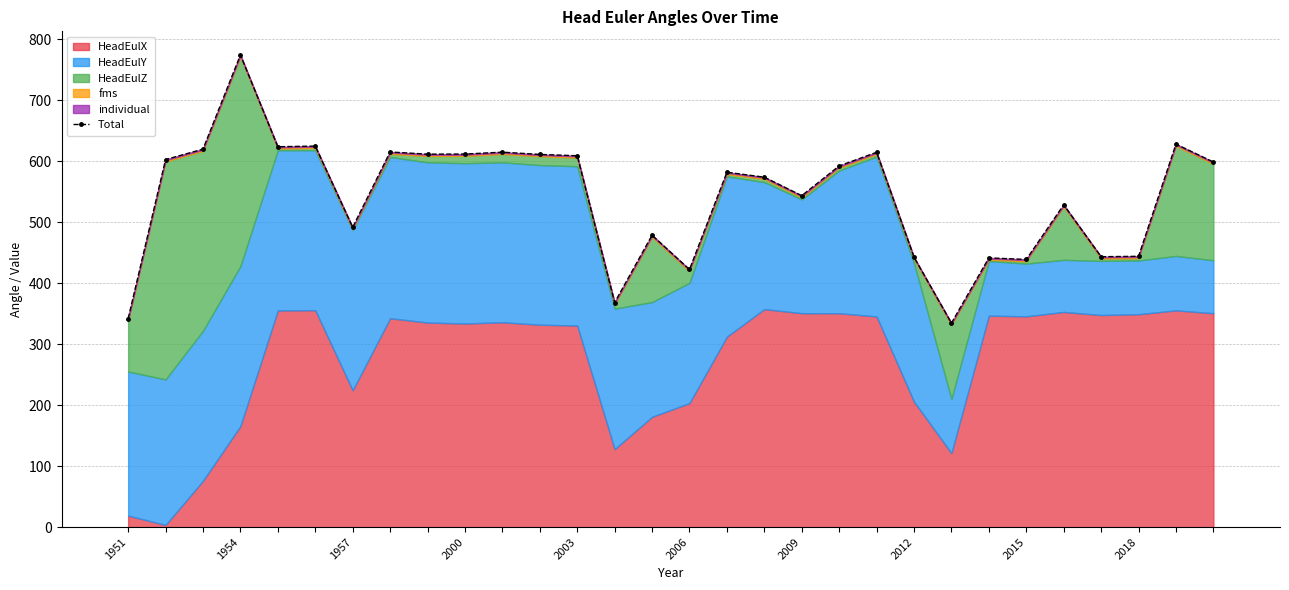

What is the value of the 4th bar from the left?

774.0